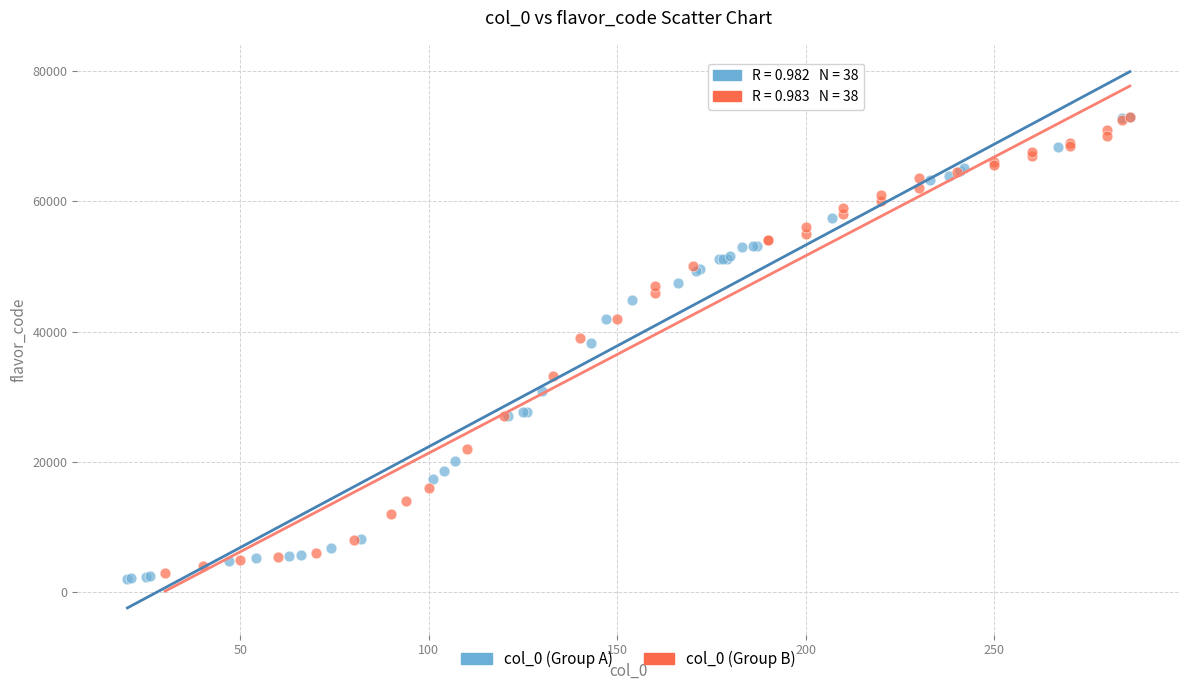

Which series has the widest spread of Y values?

col_0 (Group A)